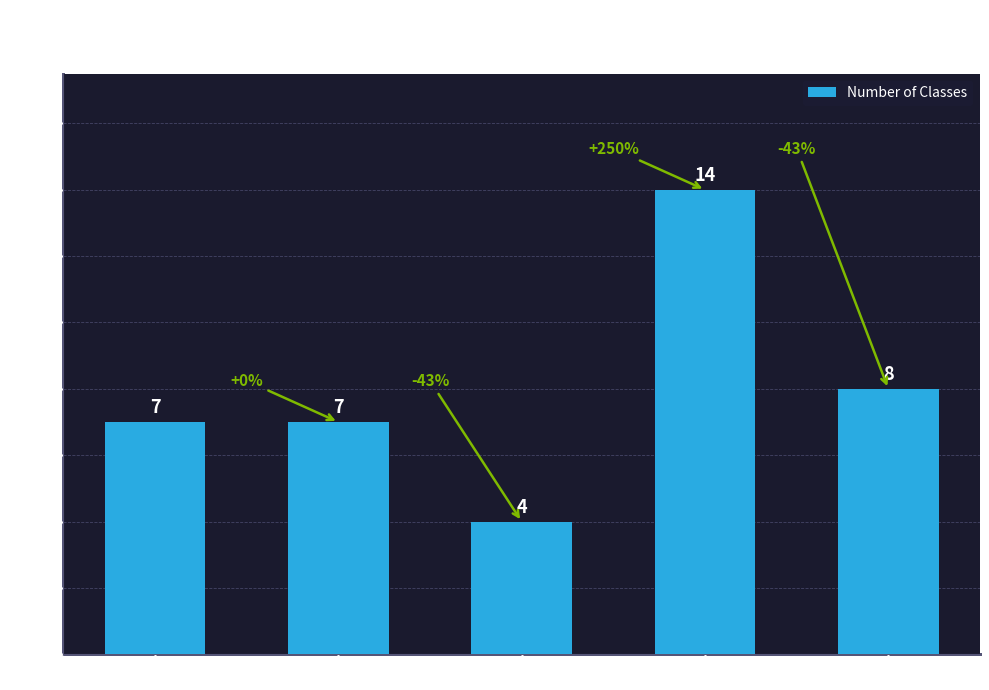

True or false: the data shows 8 at sigwx.

True